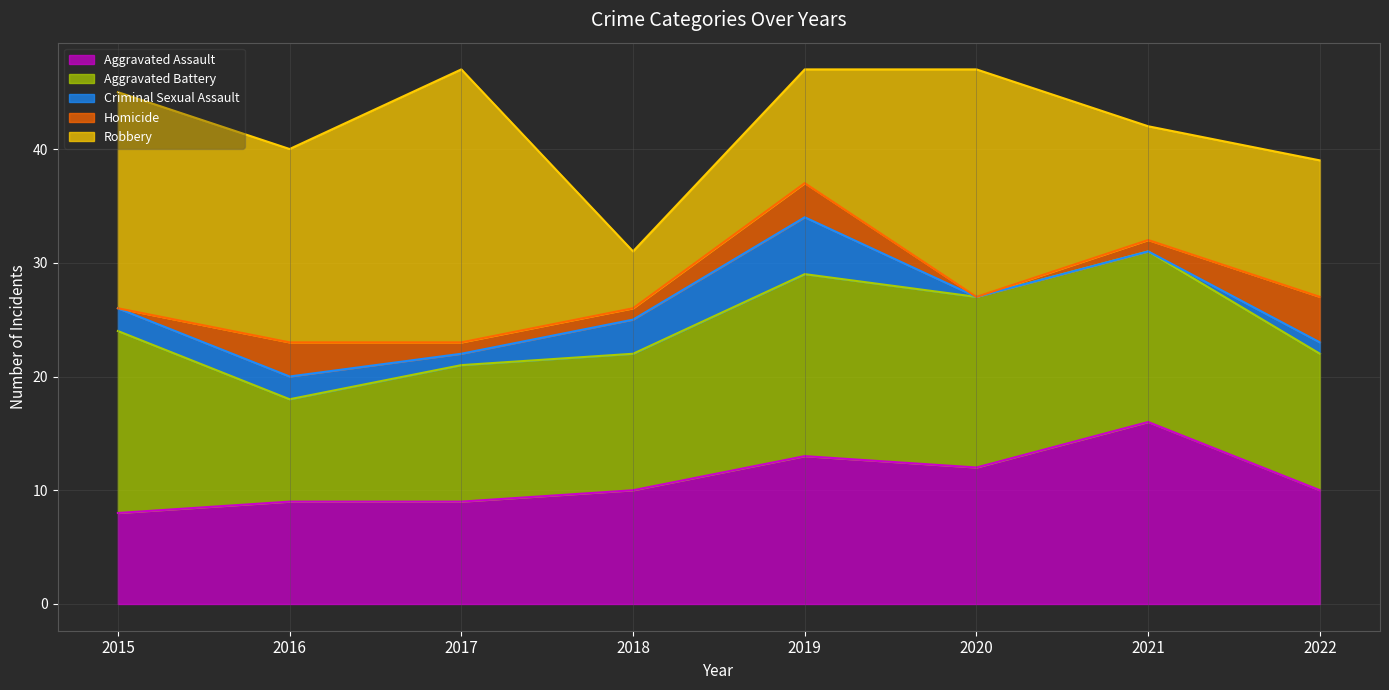

How many categories are shown in the chart?

8